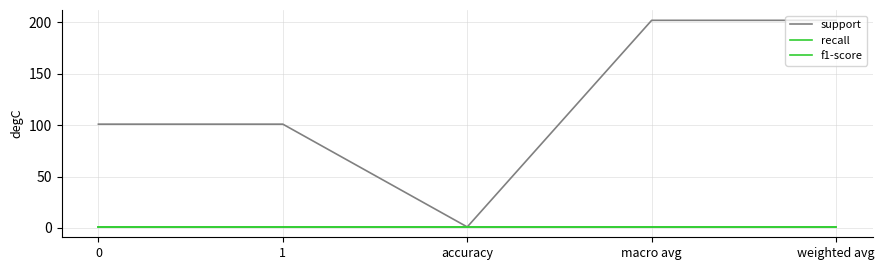

The value of recall at weighted avg is 2. True or false?

False